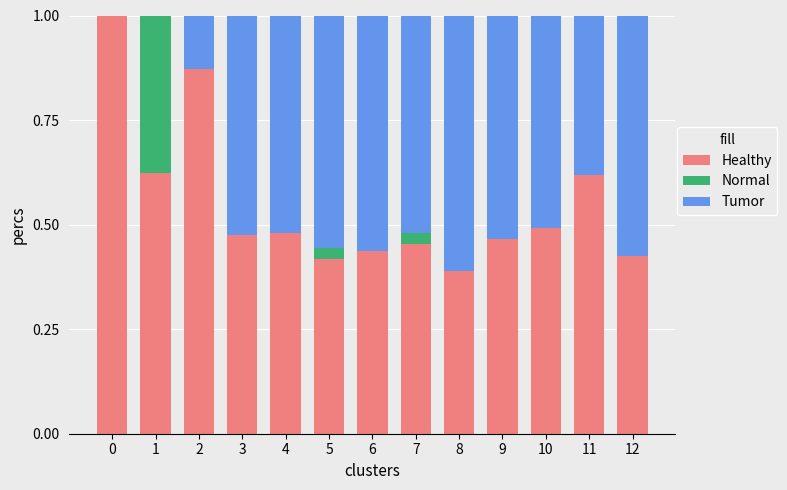

What is the maximum value for Healthy?

1.0